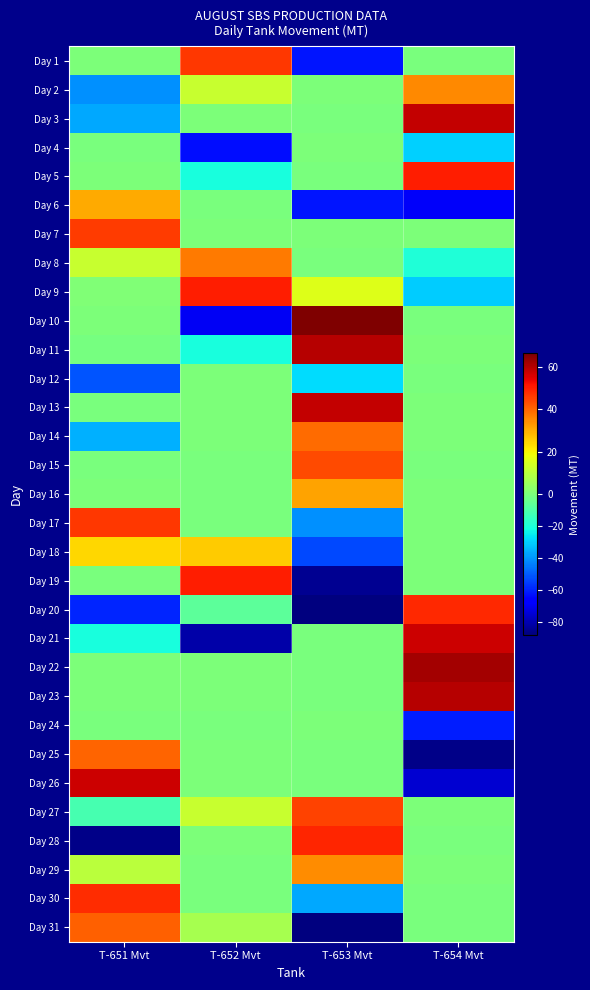

Which series has the largest range (max minus min)?

Day 21